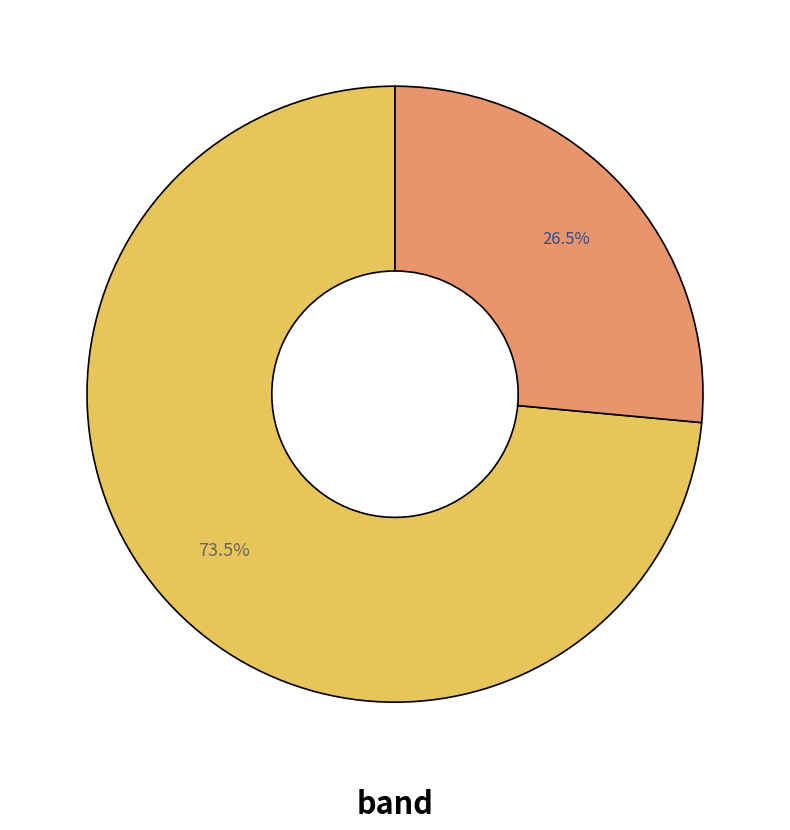

Is there any slice that represents more than half of the pie?

Yes